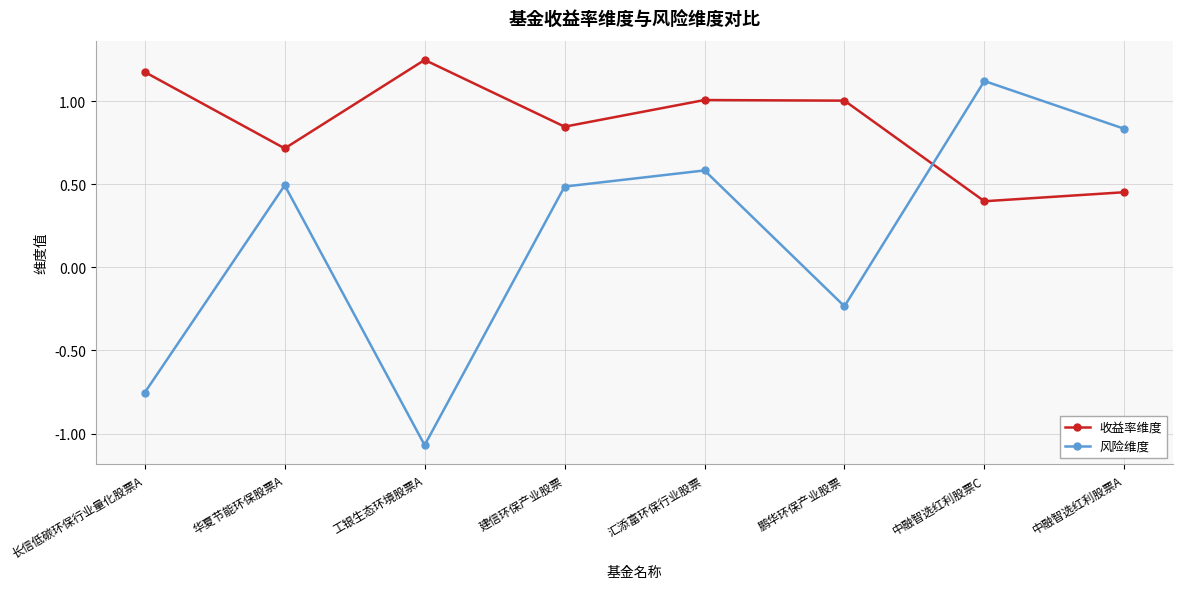

What is the sum of the 收益率维度 values at 鹏华环保产业股票 and 华夏节能环保股票A?

1.7